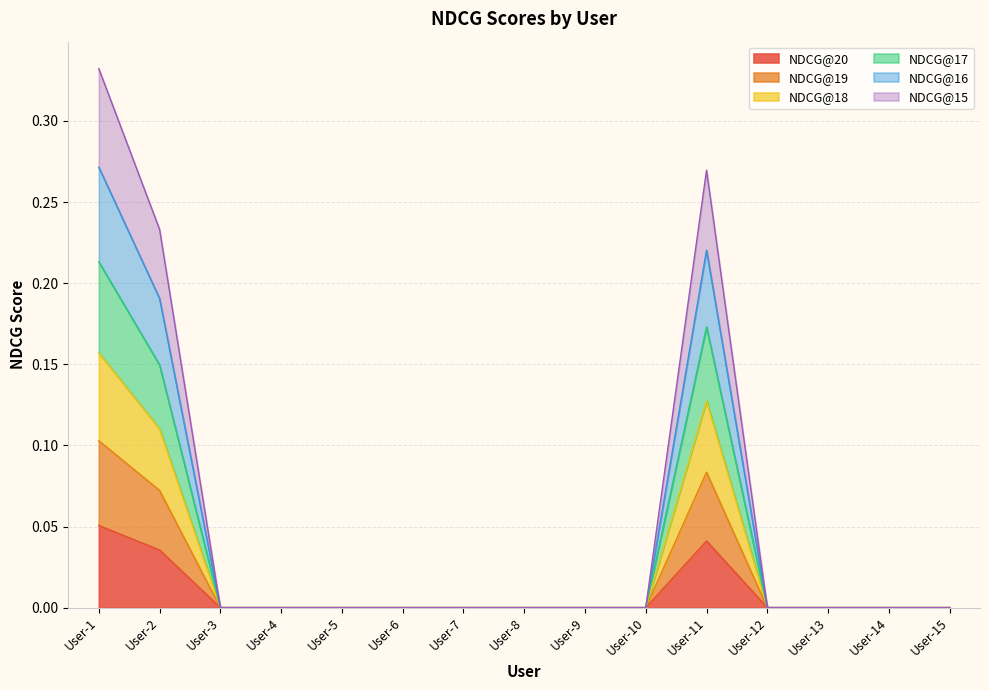

At how many categories does at least one series exceed 0?

3